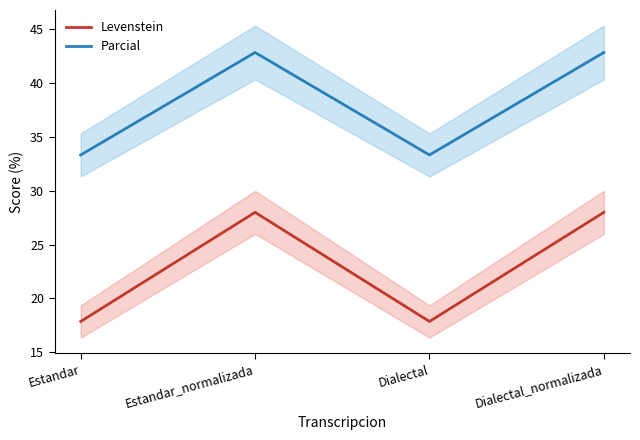

True or false: Parcial and Levenstein cross at least once.

False